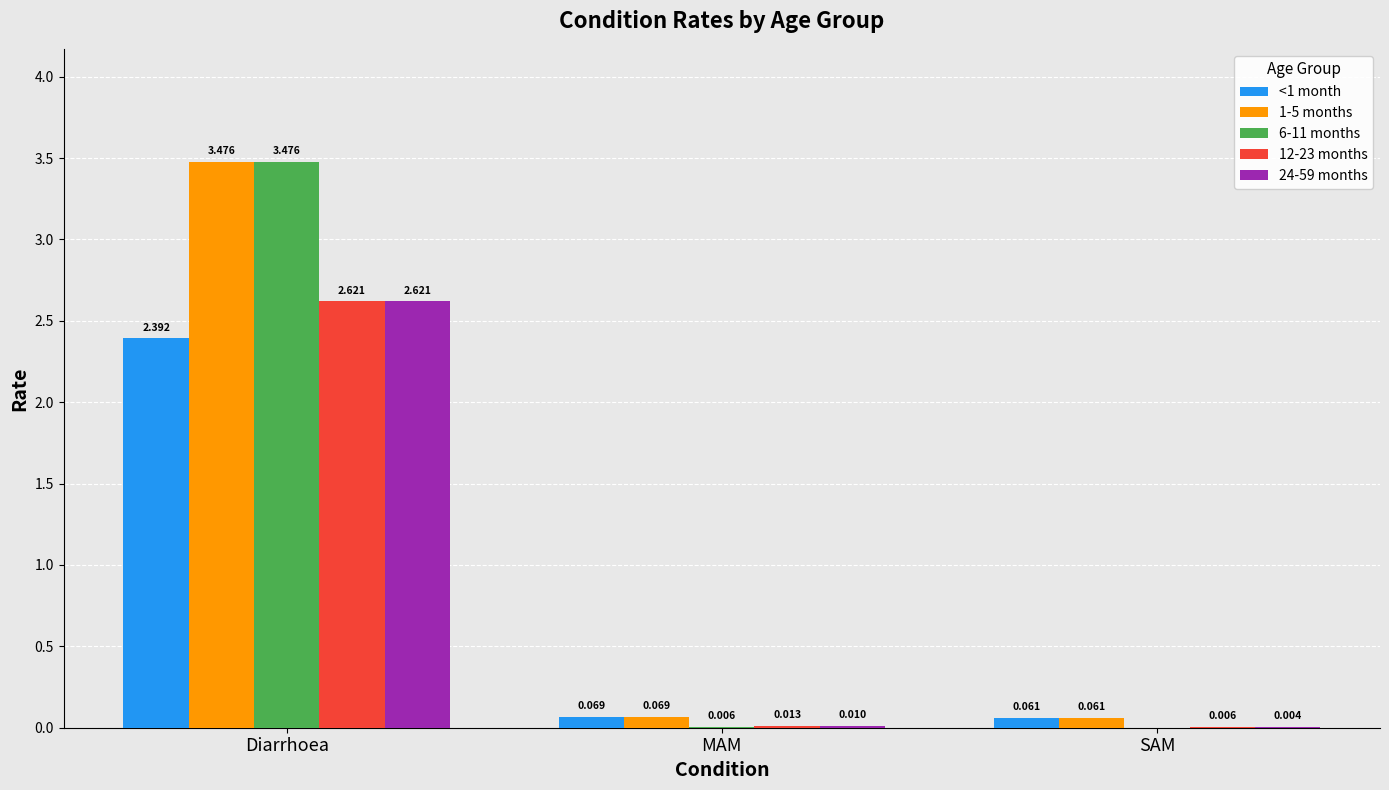

Which category has the highest value across all series?

Diarrhoea